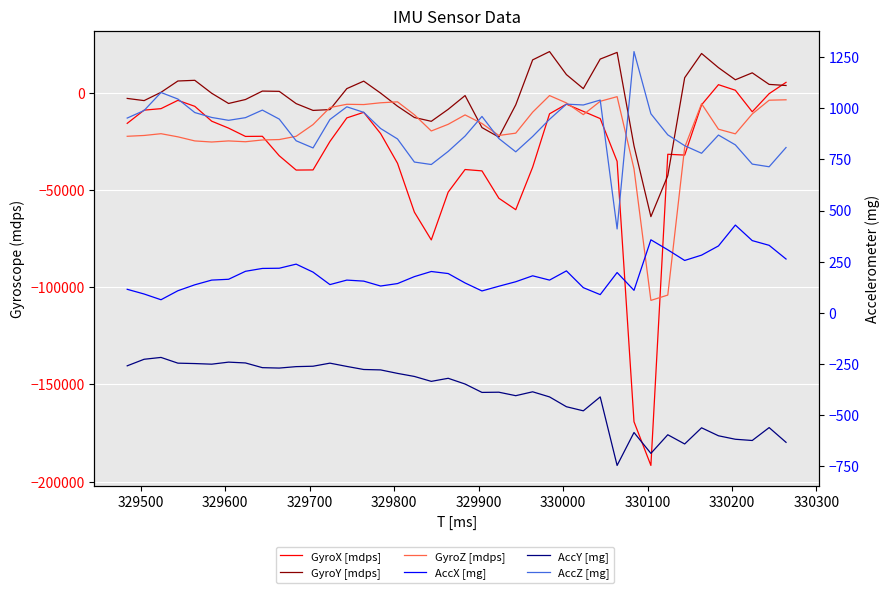

What is the value of the AccX [mg] point at the 39th from the left?

330